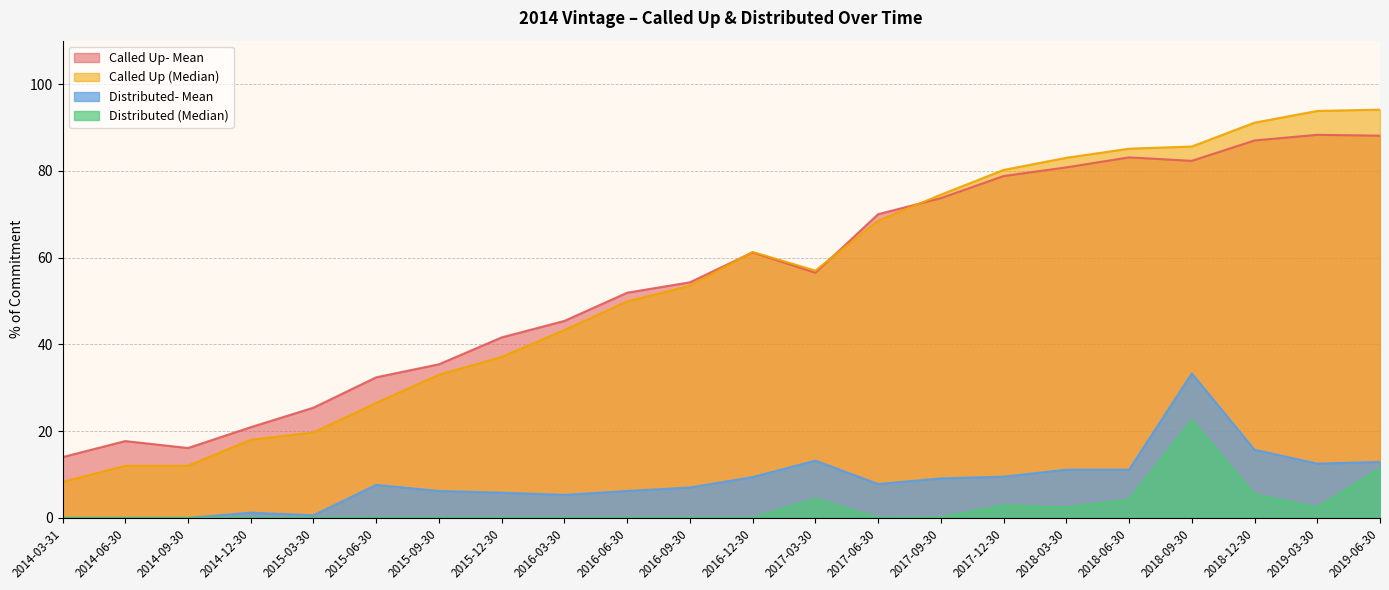

How many values in the Called Up (Median) series exceed 57?

10